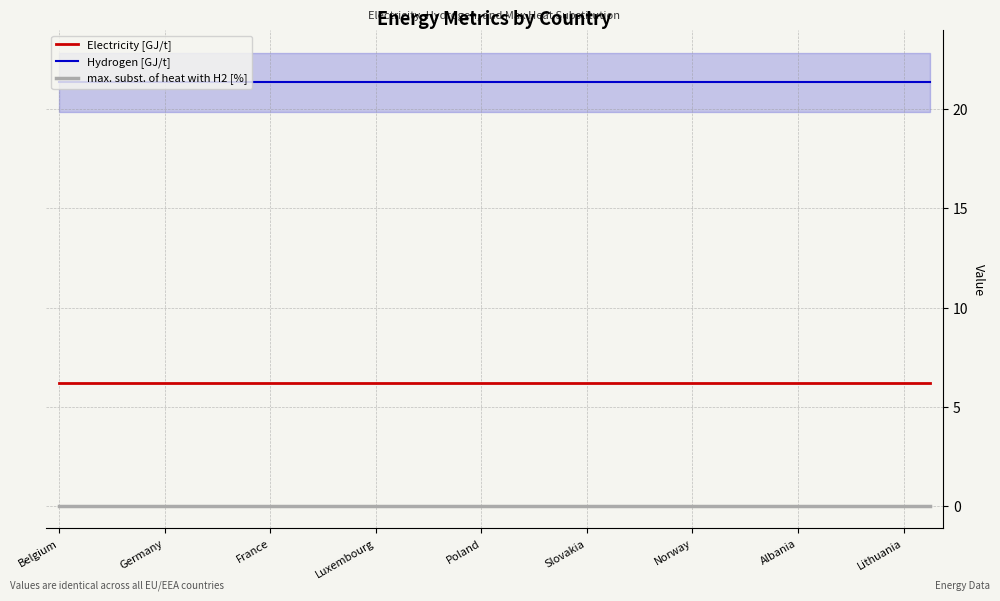

True or false: max. subst. of heat with H2 [%] and Electricity [GJ/t] cross at least once.

False